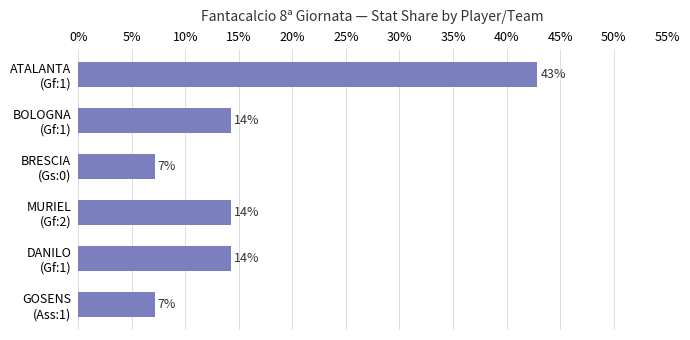

How many bars are there in total?

6